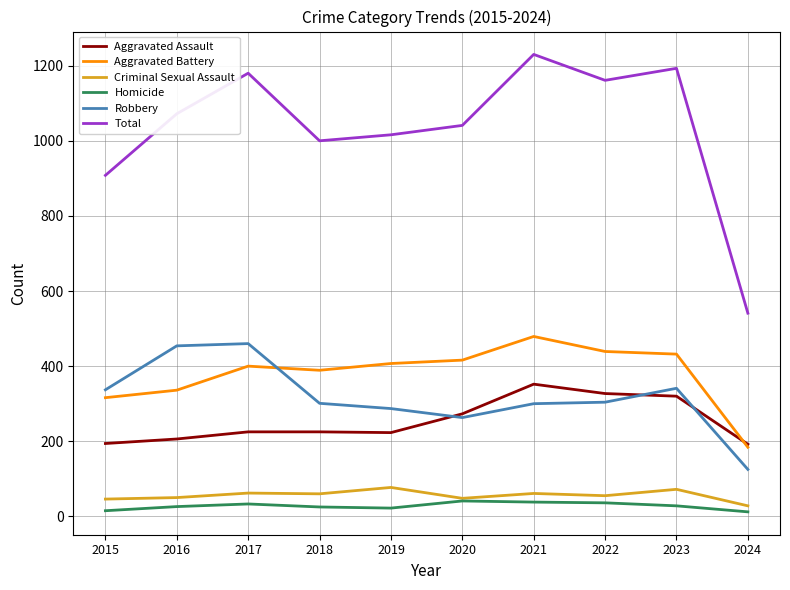

Read the Criminal Sexual Assault value at 2022.

55